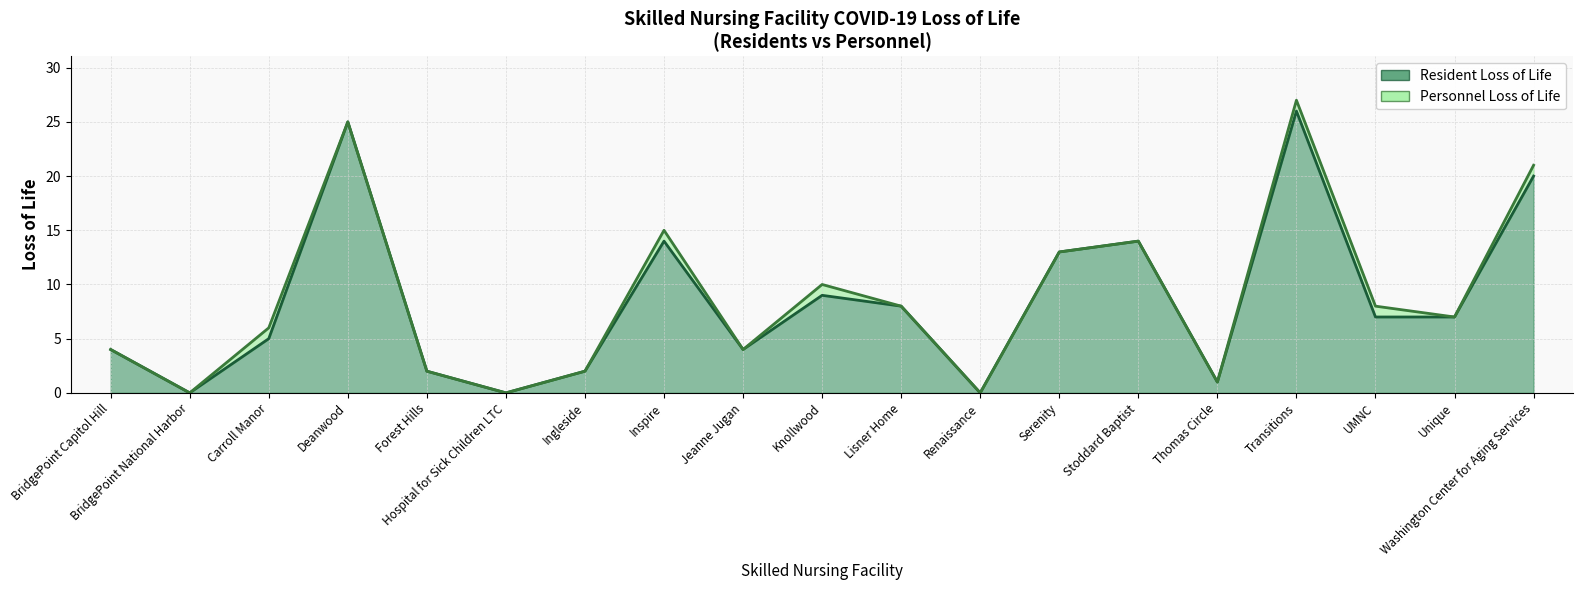

At which category does the chart reach its minimum across all series?

BridgePoint National Harbor